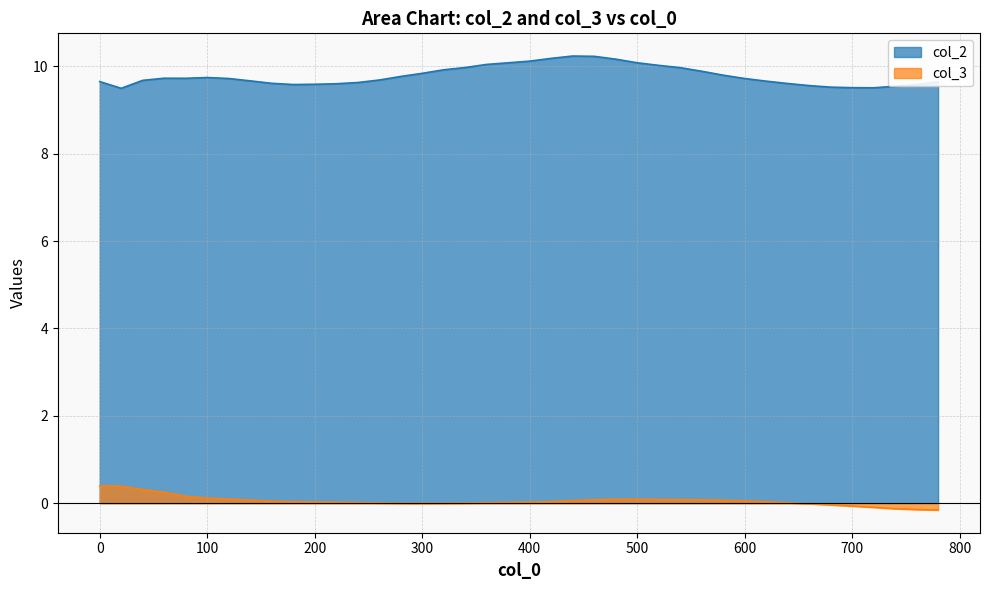

What is the approximate value of col_2 at 500?

10.1